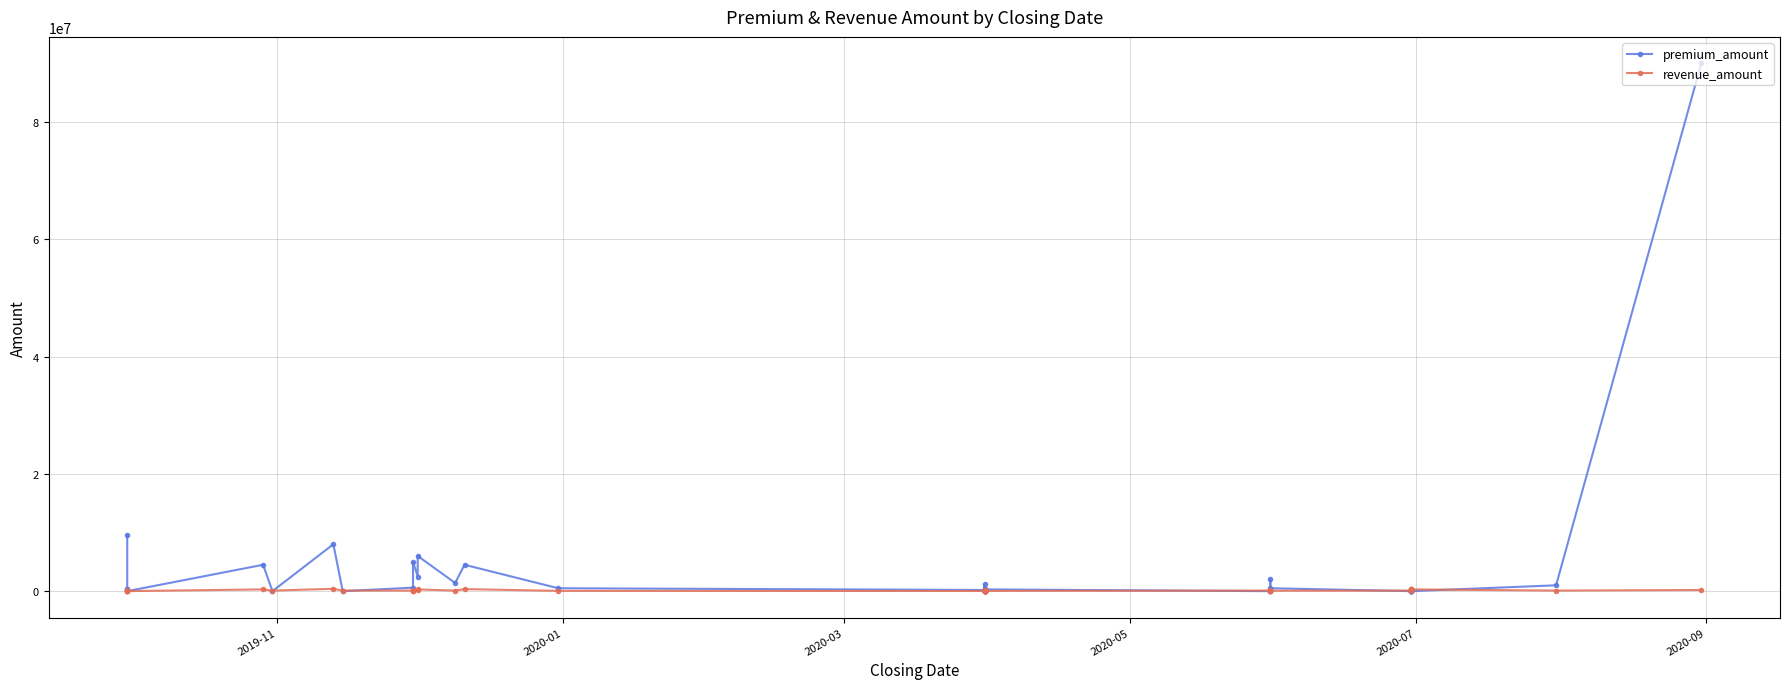

Is the value of premium_amount at 20 greater than the value of revenue_amount at 25?

No